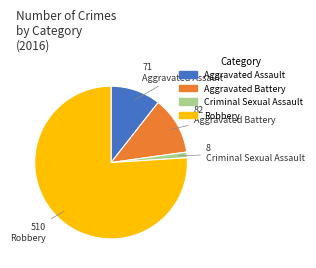

Rank the categories by value from lowest to highest.

Criminal Sexual Assault, Aggravated Assault, Aggravated Battery, Robbery